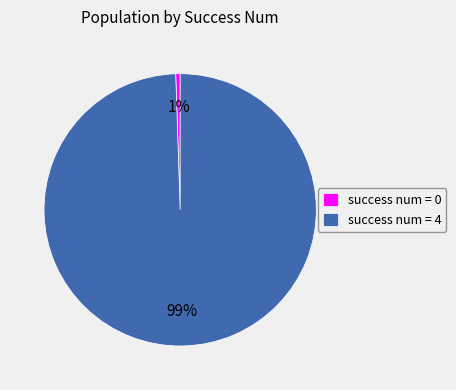

Between success num = 0 and success num = 4, which is larger?

success num = 4